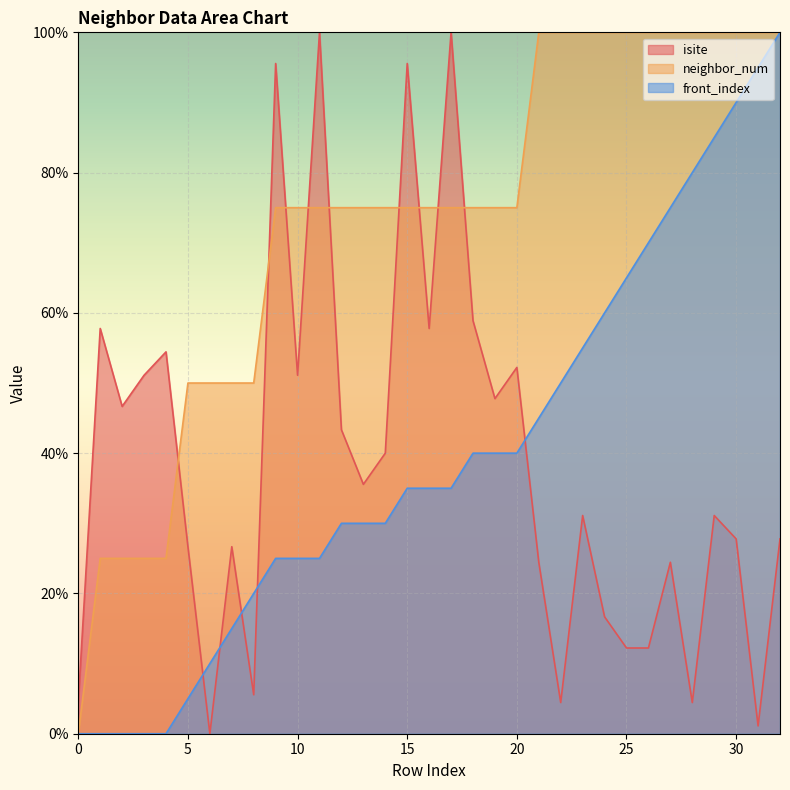

What is the maximum value for neighbor_num?

100.0